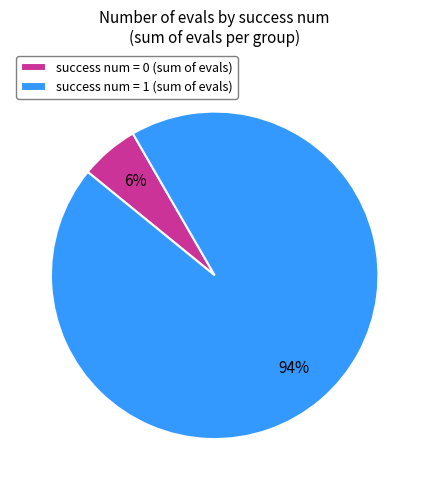

Does success num = 0 (sum of evals) represent more than half of the total?

No